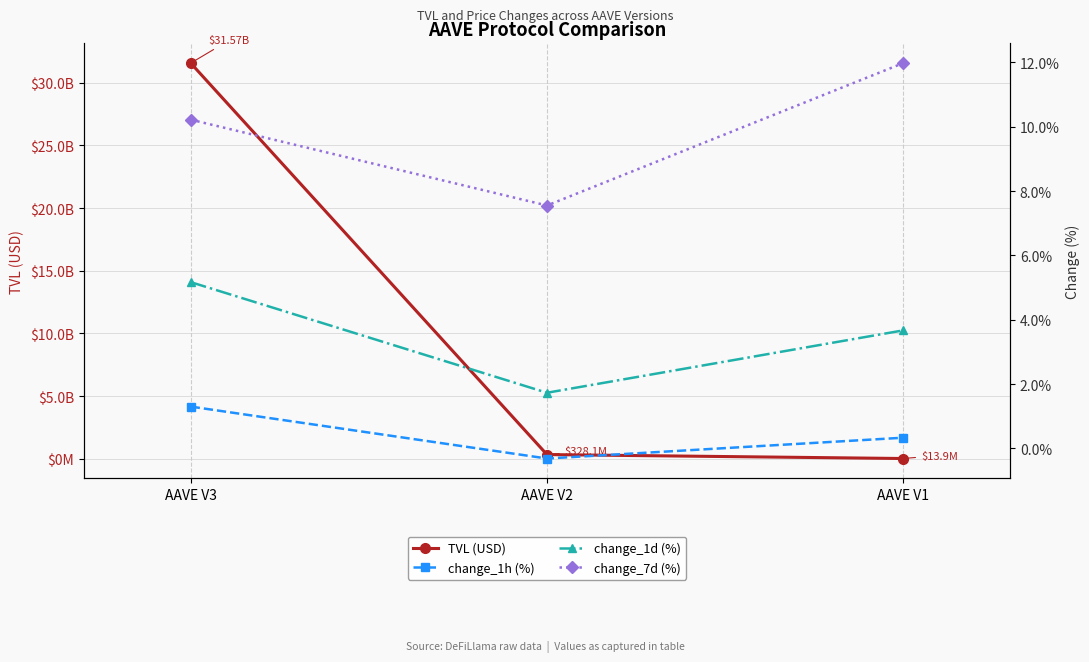

Which series has the widest spread of values?

TVL (USD)